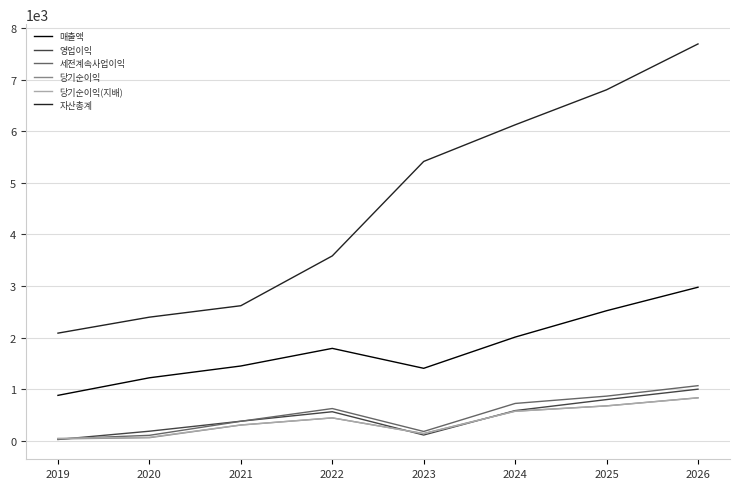

The 매출액 series shows 1402 at 2023. True or false?

True